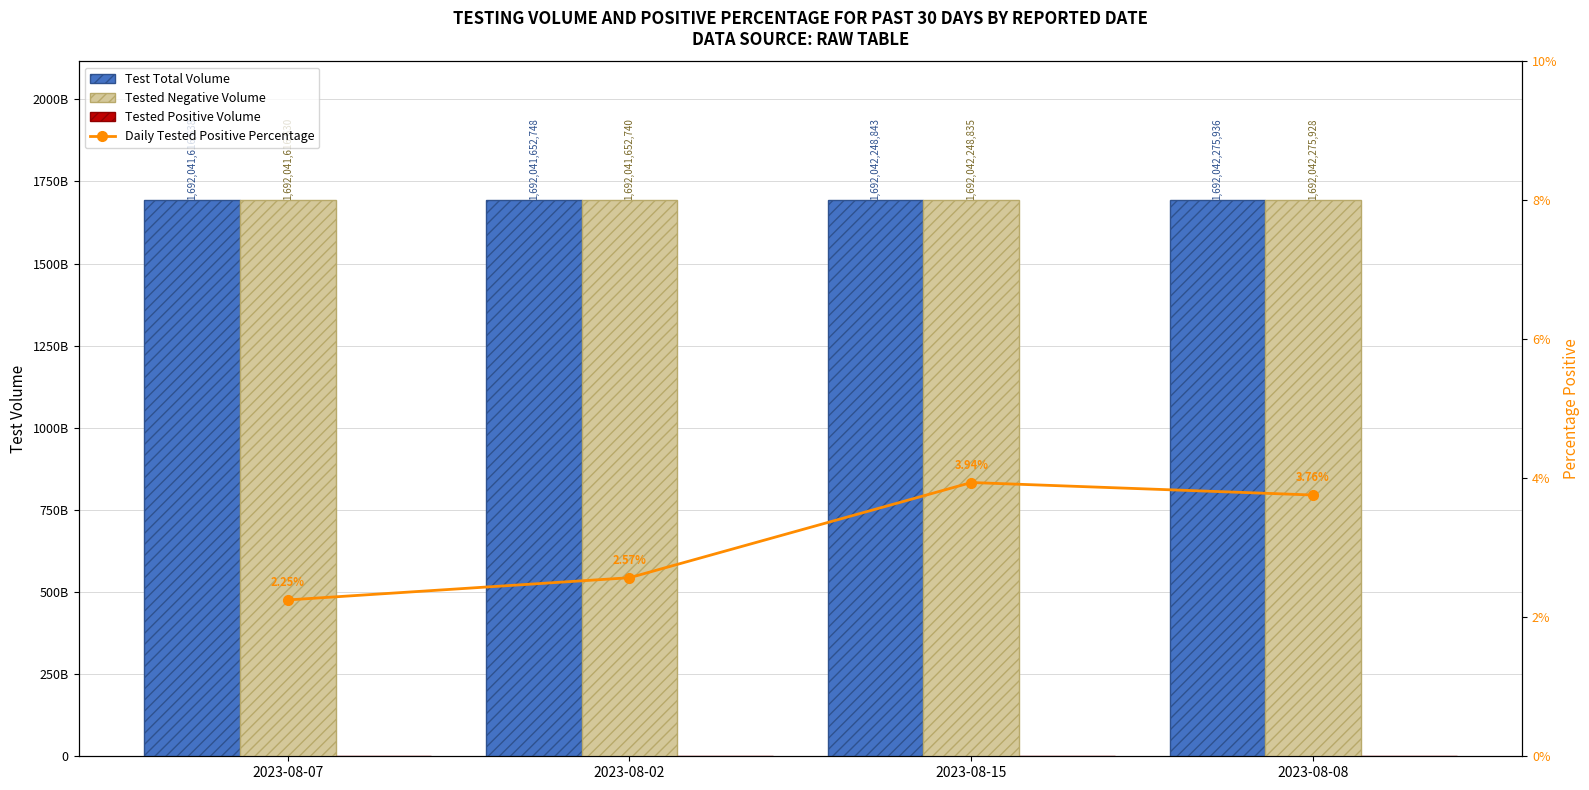

At how many categories does at least one series exceed 78235863192?

4